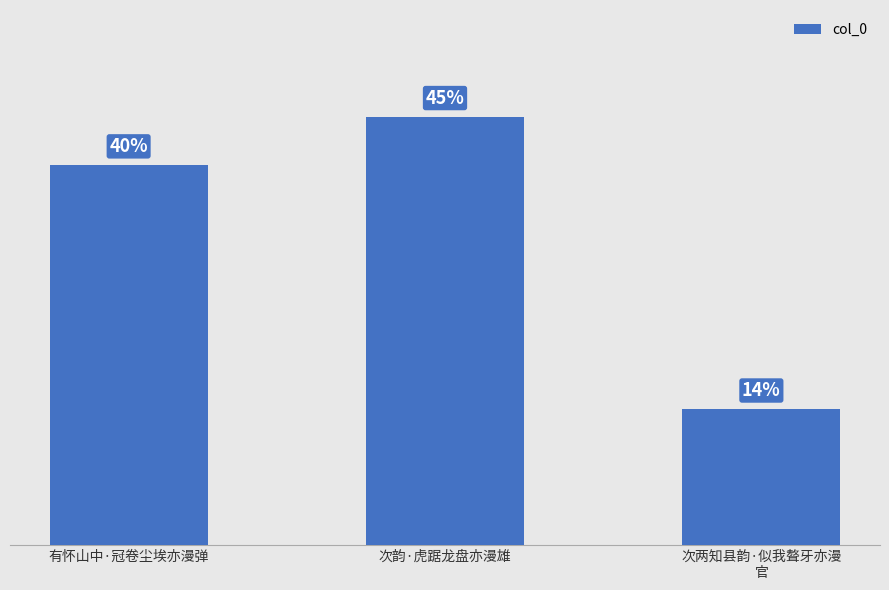

Does the chart contain any negative values?

No